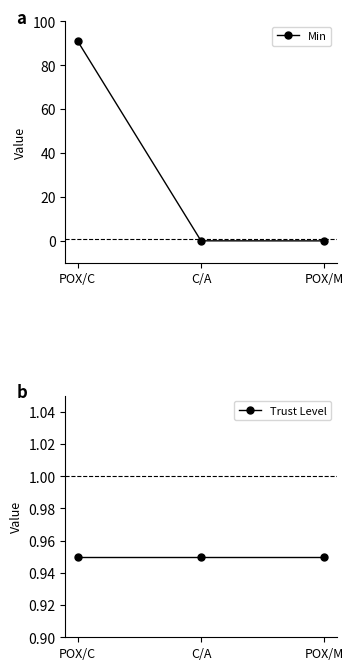

Reading left to right, list all the values displayed in this chart.

Min: POX/C=90.9	C/A=0.0	POX/M=0.0
Trust Level: POX/C=0.9	C/A=0.9	POX/M=0.9